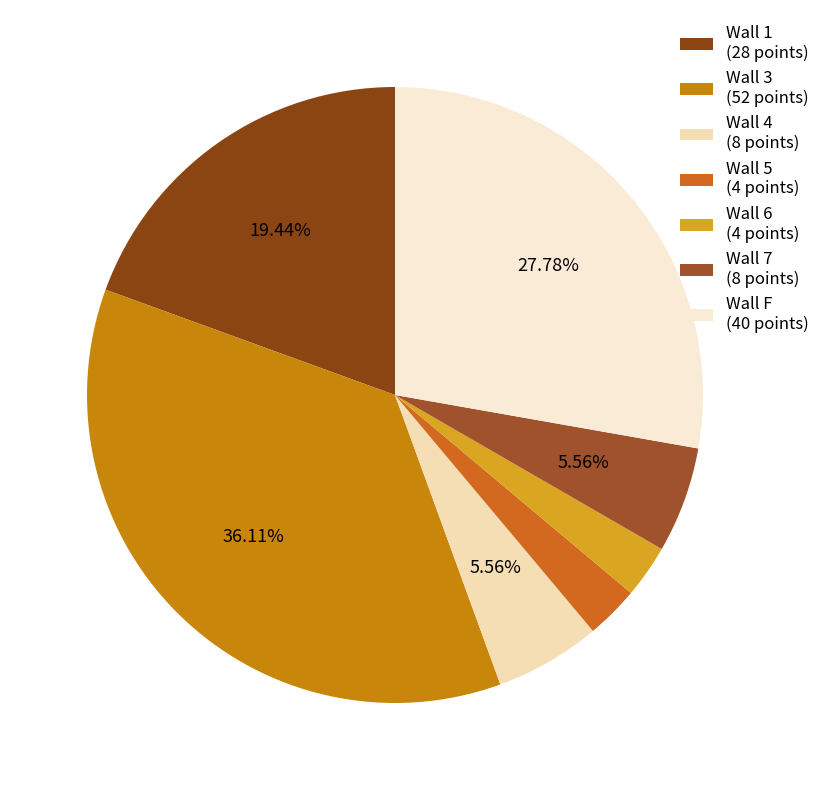

To the nearest percent, what portion does Wall 6 represent?

3%